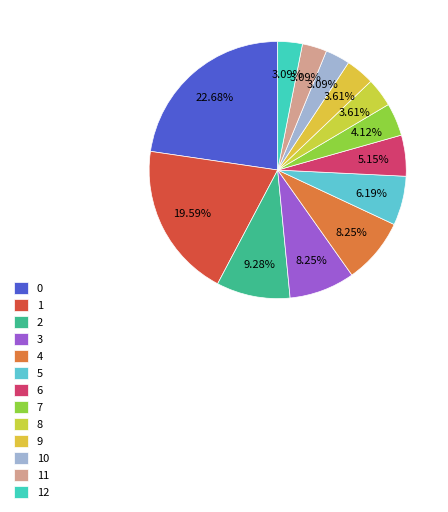

Is the sum of 1 and 7 greater than half?

No